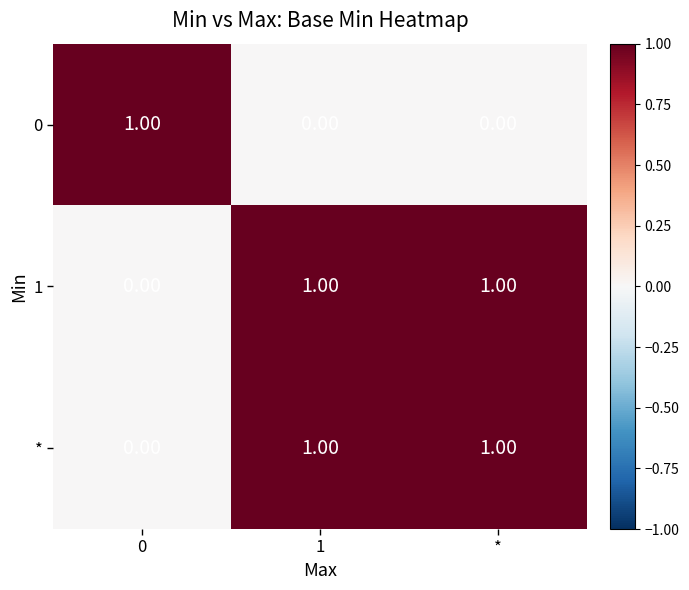

At how many categories does at least one series exceed 0?

3